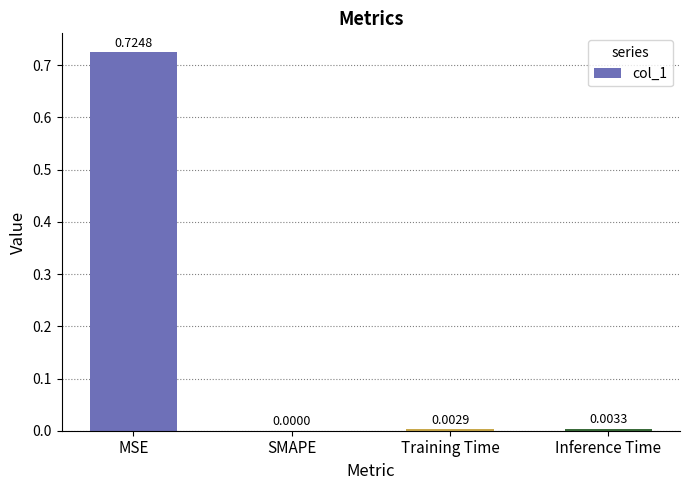

At which label is the value closest to 0?

SMAPE